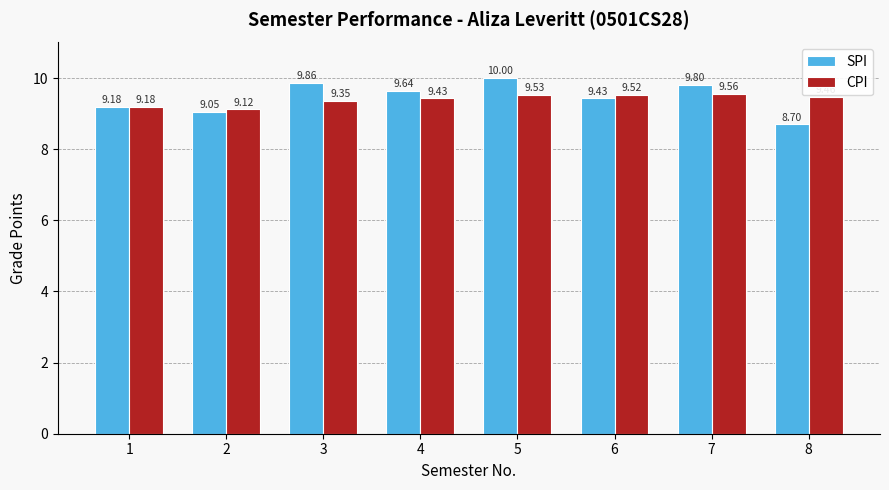

What is the value of the SPI bar at the 6th from the left?

9.4